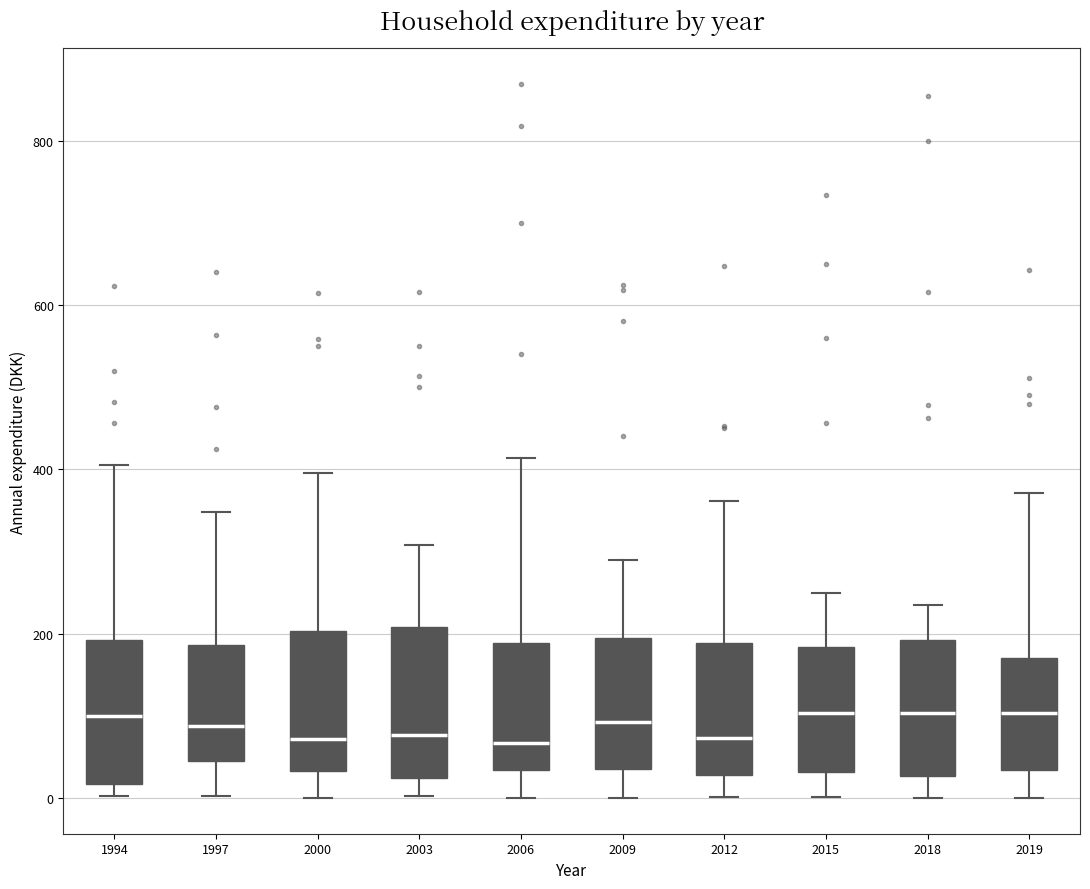

Reading left to right, read every box against the y-axis: the position of its median line, the range the box covers, and the ends of its whiskers. The values are not printed on the chart, so give them approximately, as read against the axis.

1994: median 100, box 20 to 200, whiskers 0 to 400
1997: median 80, box 40 to 180, whiskers 0 to 340
2000: median 80, box 40 to 200, whiskers 0 to 400
2003: median 80, box 20 to 200, whiskers 0 to 300
2006: median 60, box 40 to 180, whiskers 0 to 420
2009: median 100, box 40 to 200, whiskers 0 to 280
2012: median 80, box 20 to 180, whiskers 0 to 360
2015: median 100, box 40 to 180, whiskers 0 to 240
2018: median 100, box 20 to 200, whiskers 0 to 240
2019: median 100, box 40 to 180, whiskers 0 to 380